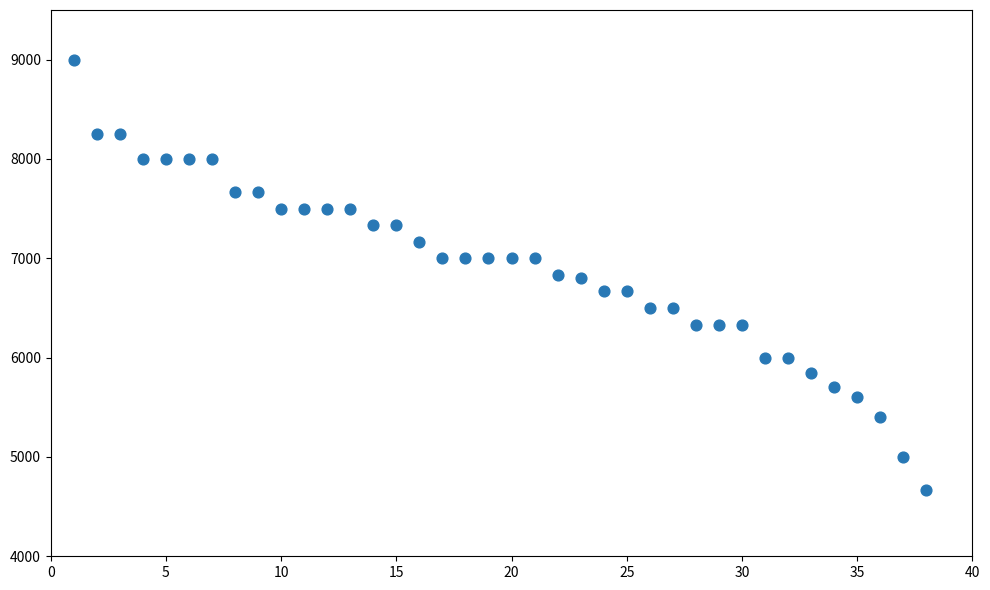

What is the range of Y values (max minus min)?

4334